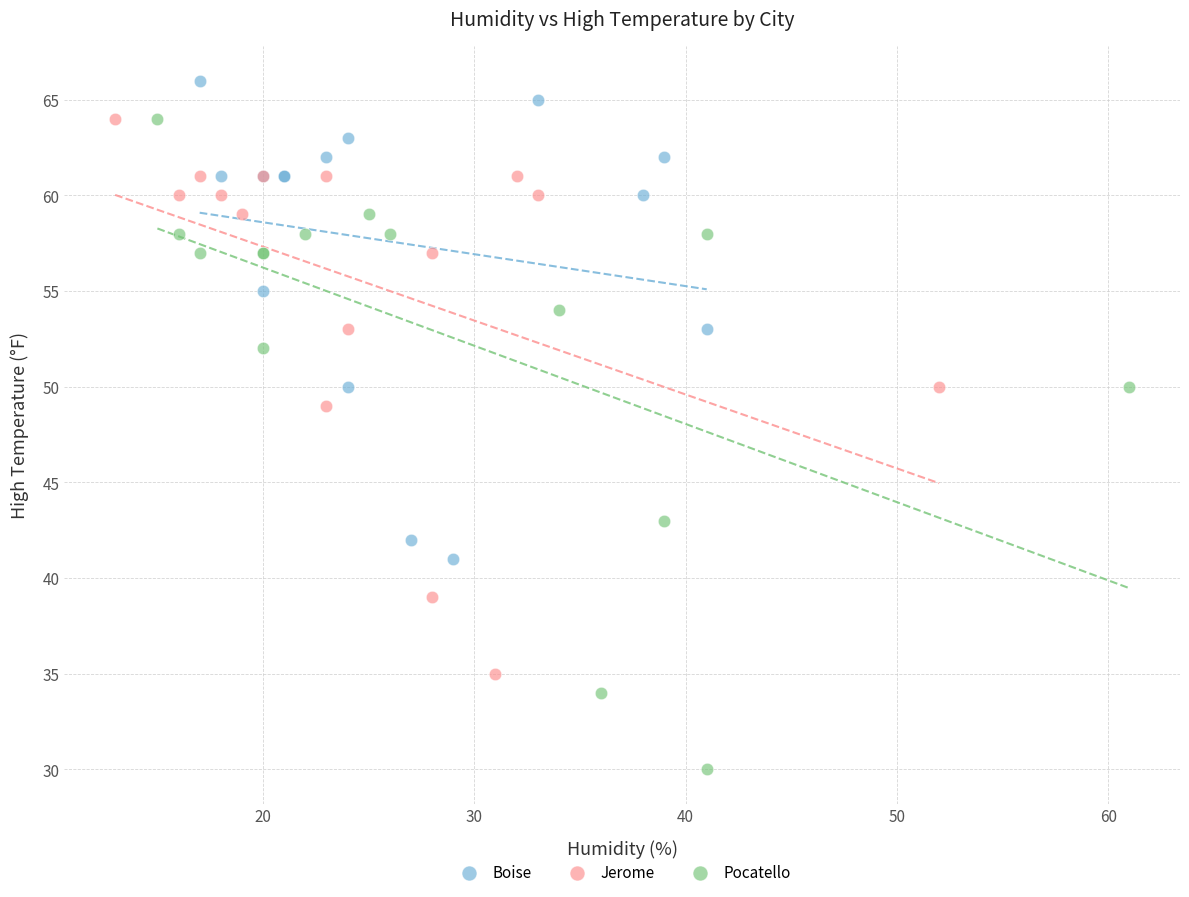

Which series has the widest spread of Y values?

Pocatello